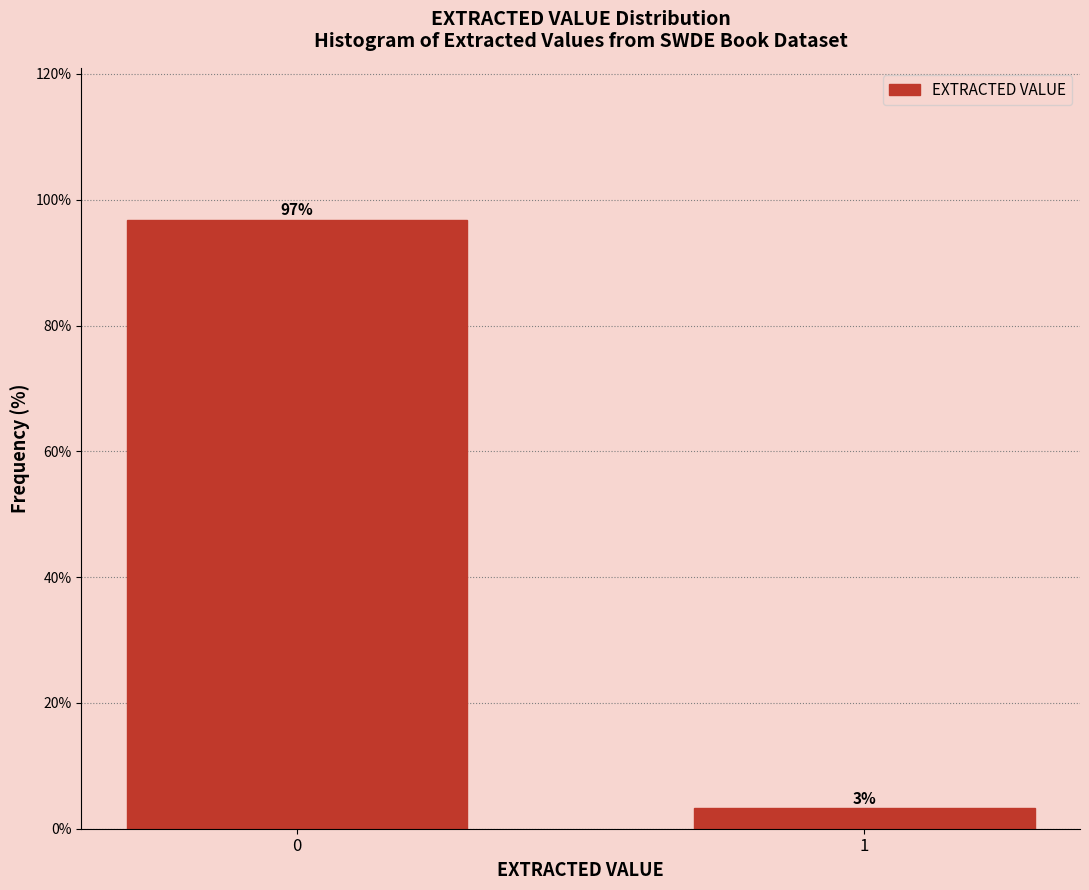

Rank the categories by value from lowest to highest.

1, 0